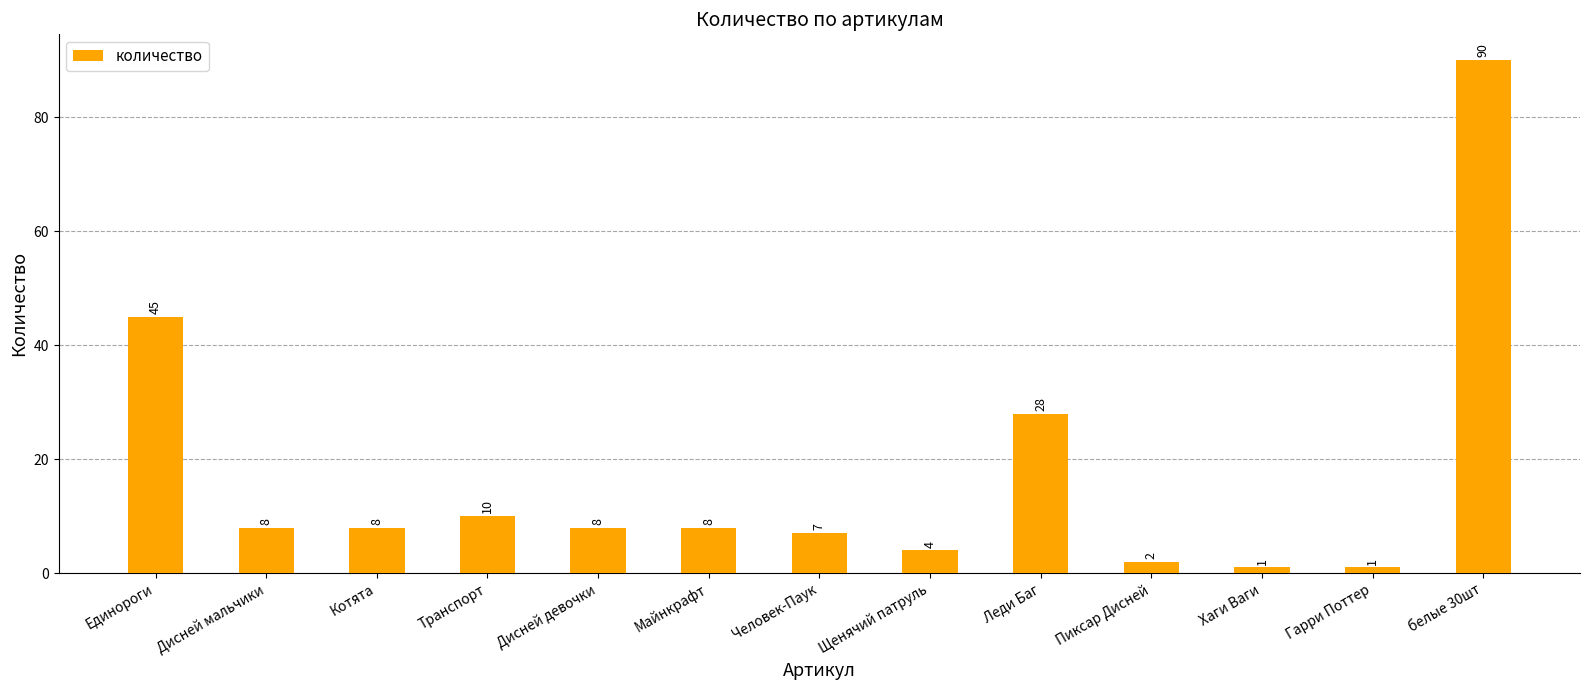

What is the greatest value displayed?

90